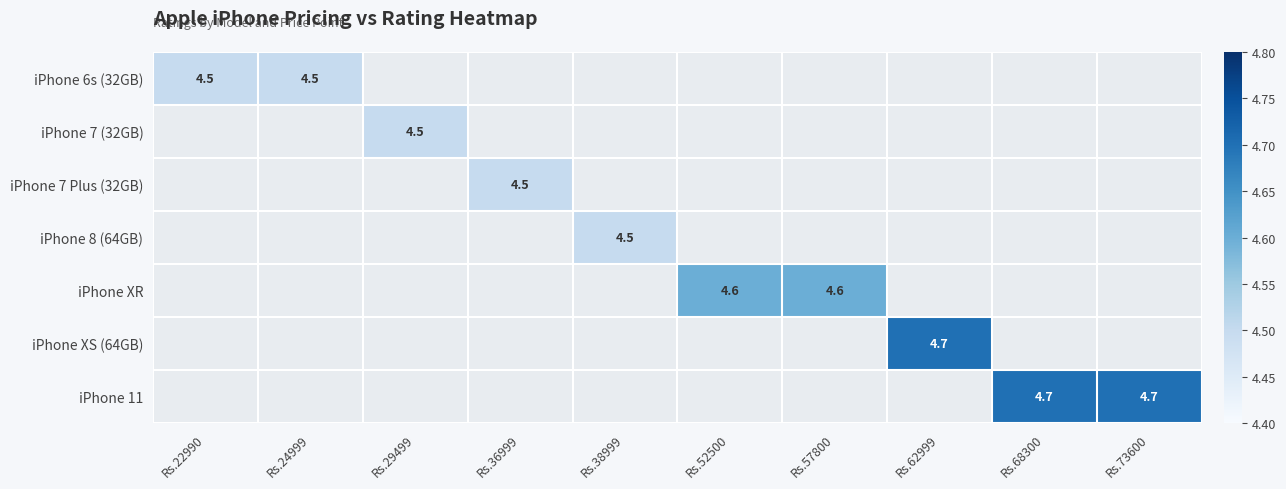

The iPhone 11 series shows 7.5 at Rs.68300. True or false?

False